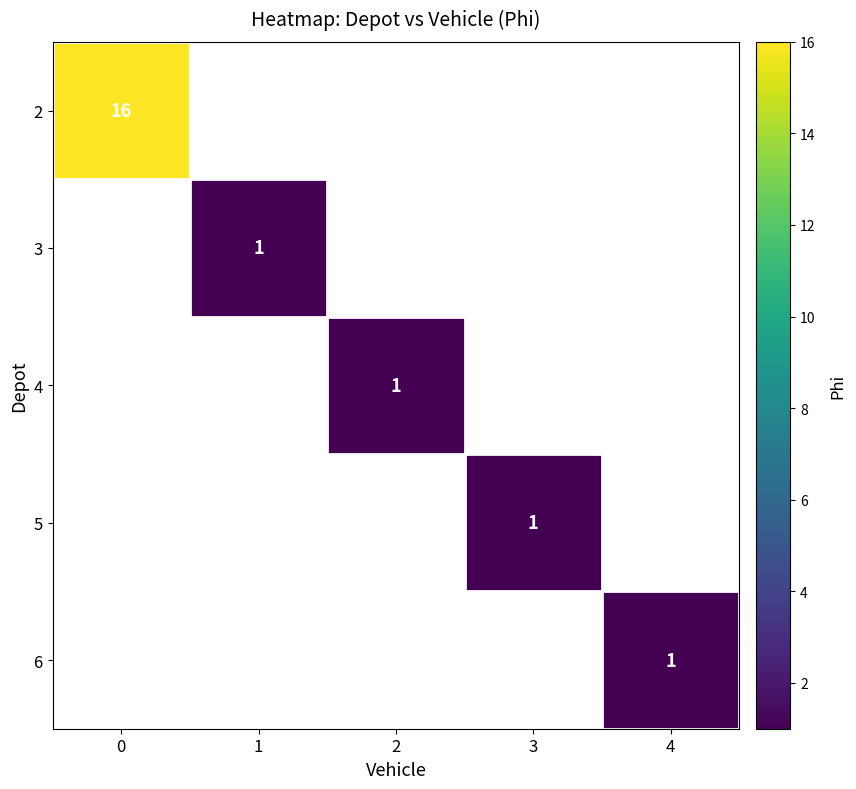

Between 2 and 4, which is larger?

4